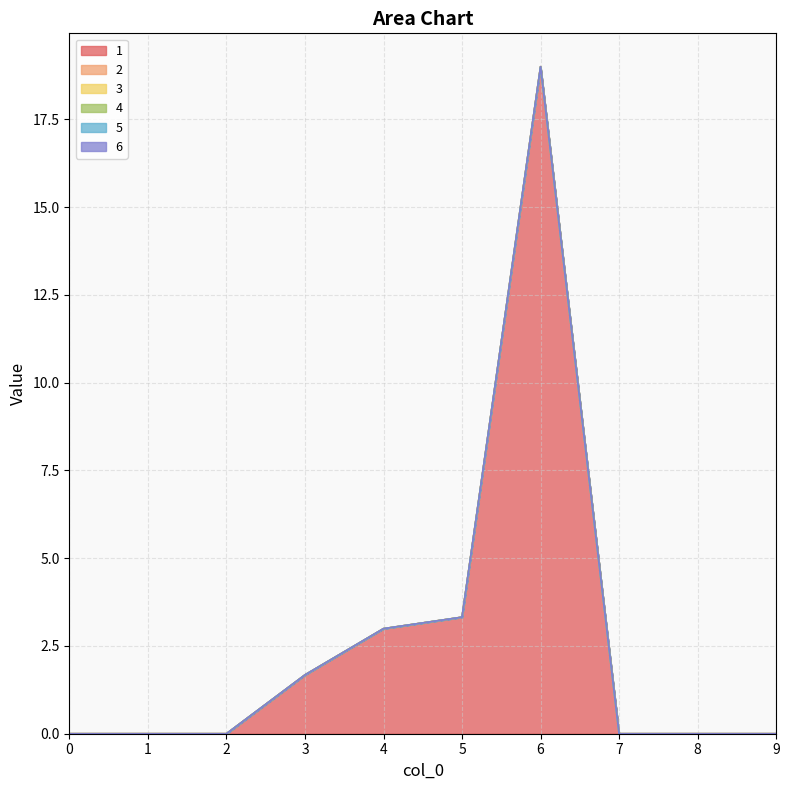

Reading left to right, what are all the values shown in this chart?

1: 0=0.0	1=0.0	2=0.0	3=1.7	4=3.0	5=3.3	6=19.0	7=0.0	8=0.0	9=0.0
2: 0=0.0	1=0.0	2=0.0	3=0.0	4=0.0	5=0.0	6=0.0	7=0.0	8=0.0	9=0.0
3: 0=0.0	1=0.0	2=0.0	3=0.0	4=0.0	5=0.0	6=0.0	7=0.0	8=0.0	9=0.0
4: 0=0.0	1=0.0	2=0.0	3=0.0	4=0.0	5=0.0	6=0.0	7=0.0	8=0.0	9=0.0
5: 0=0.0	1=0.0	2=0.0	3=0.0	4=0.0	5=0.0	6=0.0	7=0.0	8=0.0	9=0.0
6: 0=0.0	1=0.0	2=0.0	3=0.0	4=0.0	5=0.0	6=0.0	7=0.0	8=0.0	9=0.0